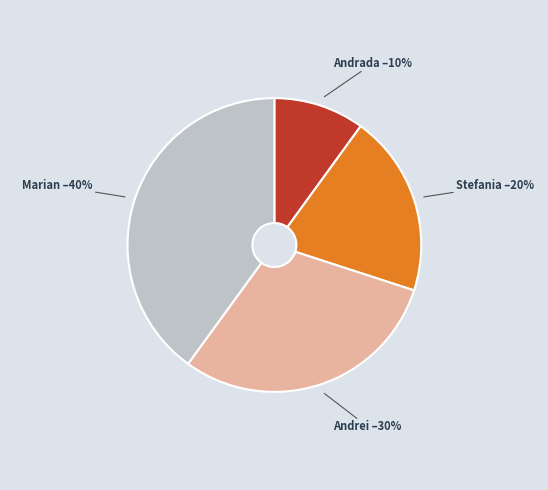

The Marian slice represents 40% of the pie. True or false?

True